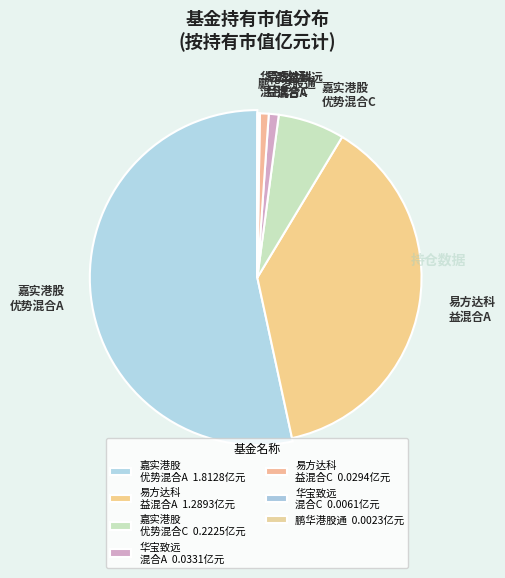

Count the number of slices in the pie.

7